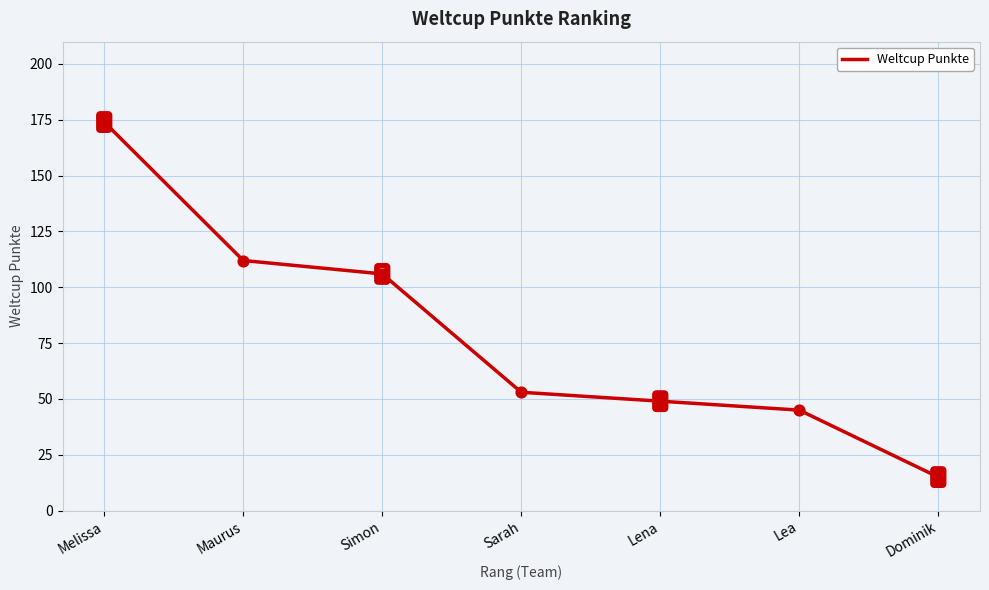

Which has a higher value, Dominik or Lena?

Lena